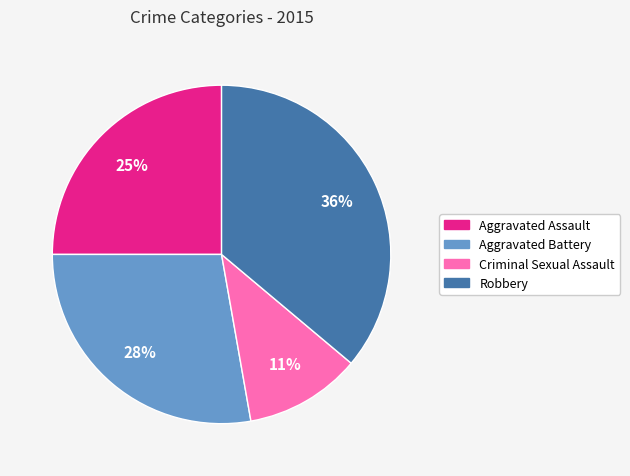

Rank the categories by value from lowest to highest.

Criminal Sexual Assault, Aggravated Assault, Aggravated Battery, Robbery